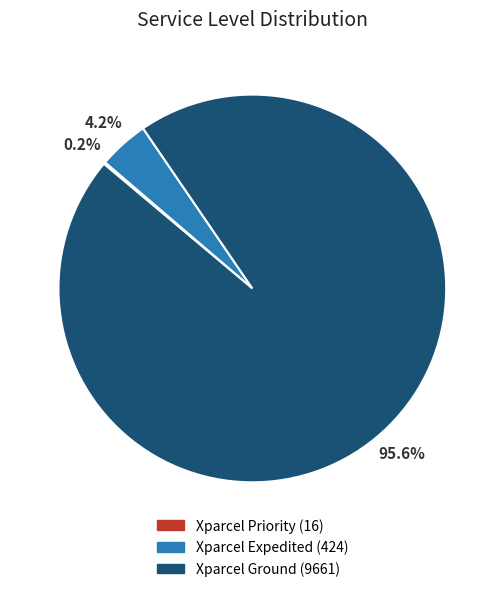

What portion of the pie excludes Xparcel Expedited?

95.8%